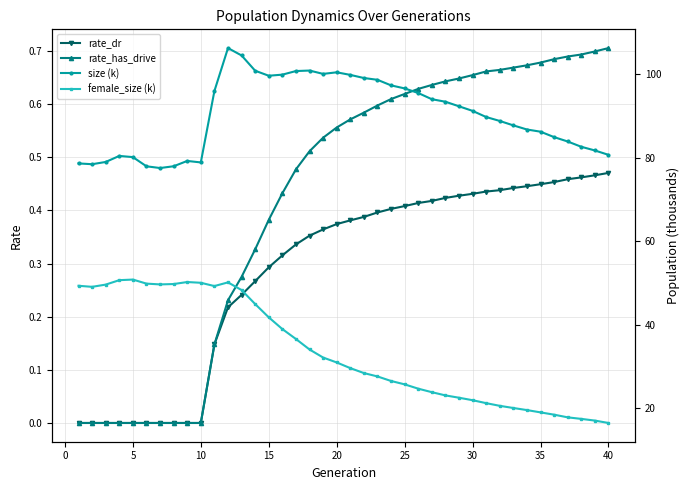

Which series has the widest spread of values?

female_size (k)